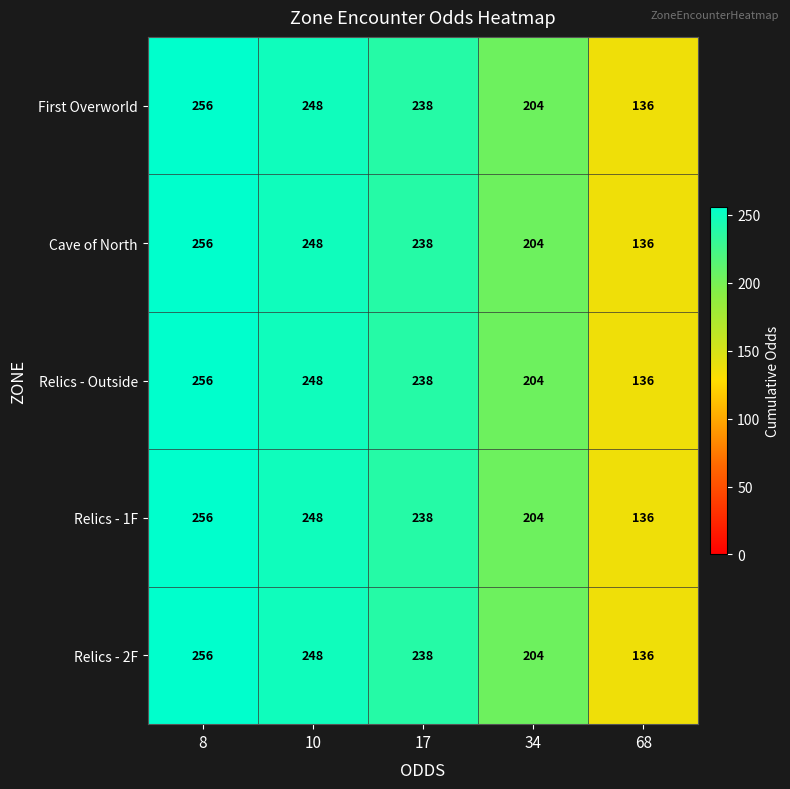

Rank the categories by Relics - 1F value from highest to lowest.

8, 10, 17, 34, 68